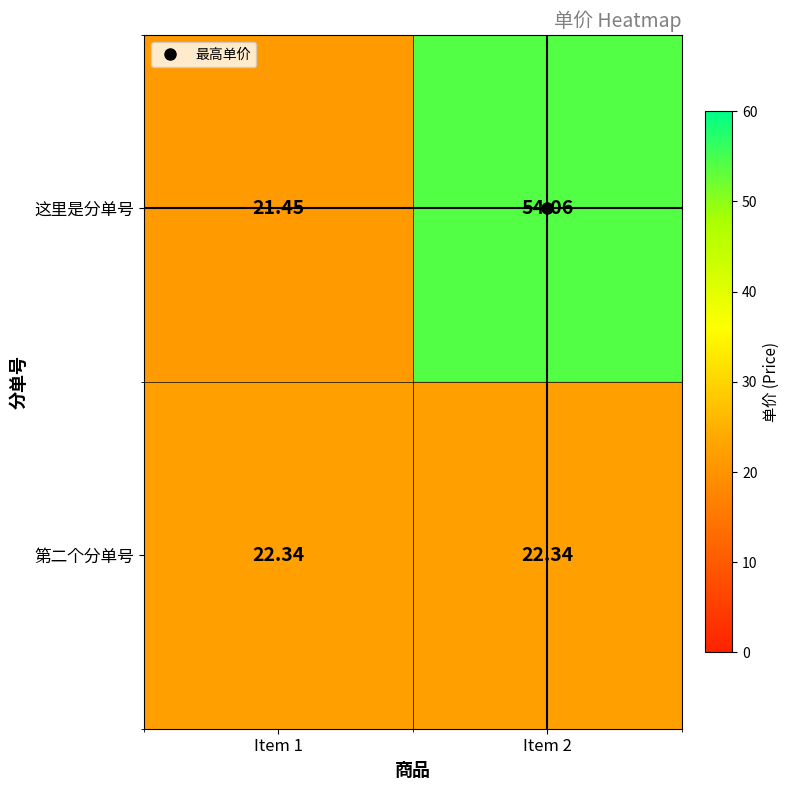

Rank the series by their average value, from lowest to highest.

第二个分单号, 这里是分单号